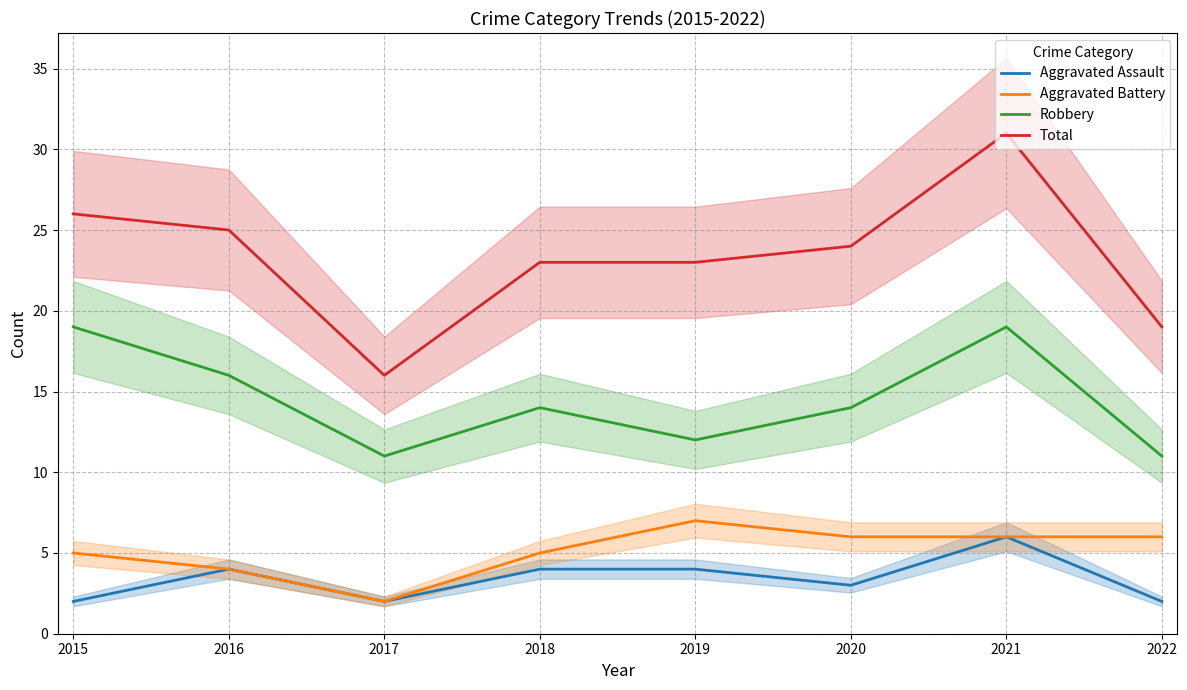

What is the value of the Total point at the 3rd from the left?

16